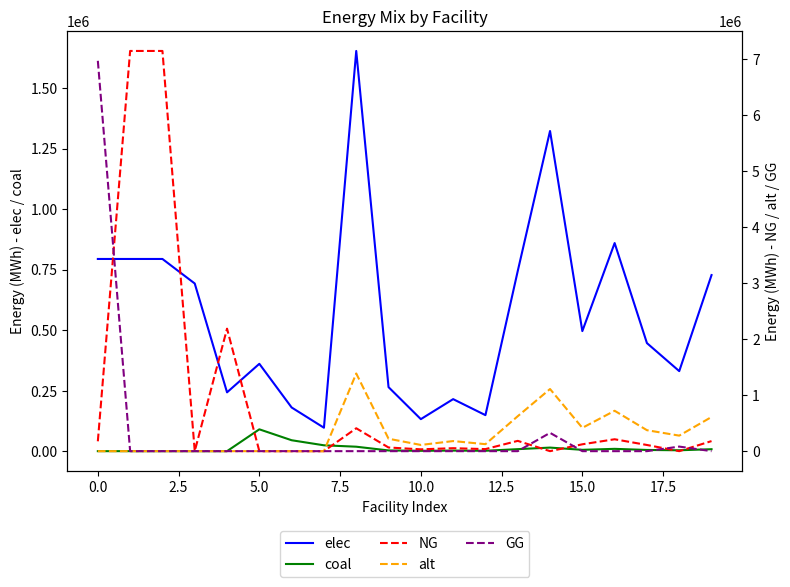

True or false: coal and elec cross at least once.

False